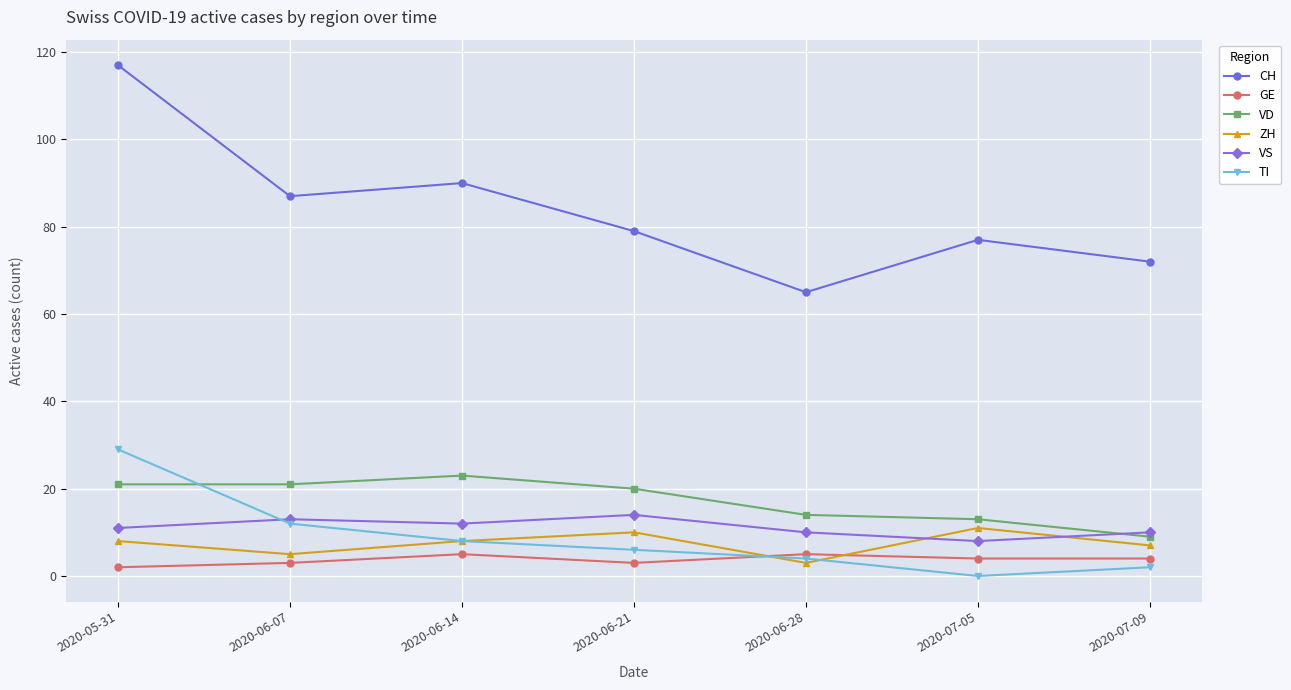

What is the difference between the maximum and minimum values in the TI series?

29